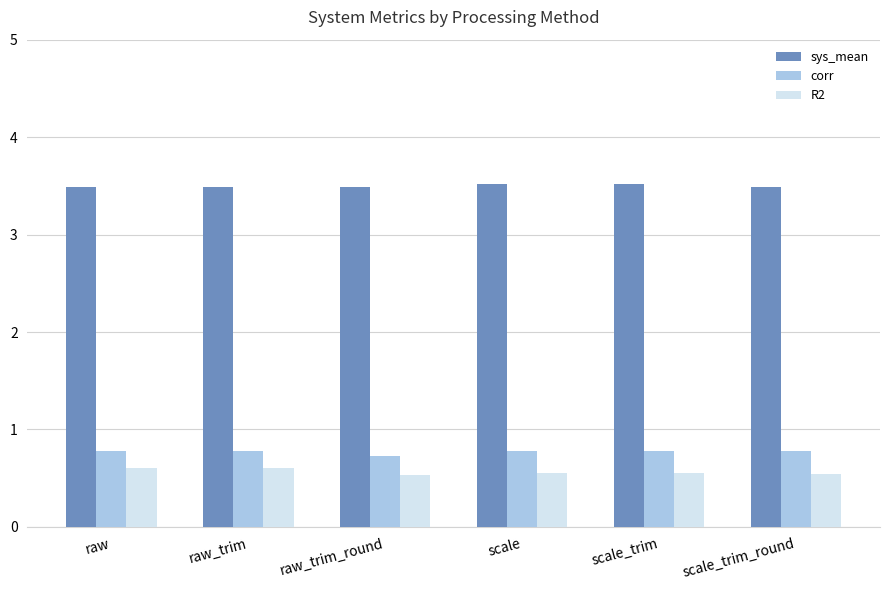

Rank the series at scale_trim_round from highest to lowest value.

sys_mean, corr, R2